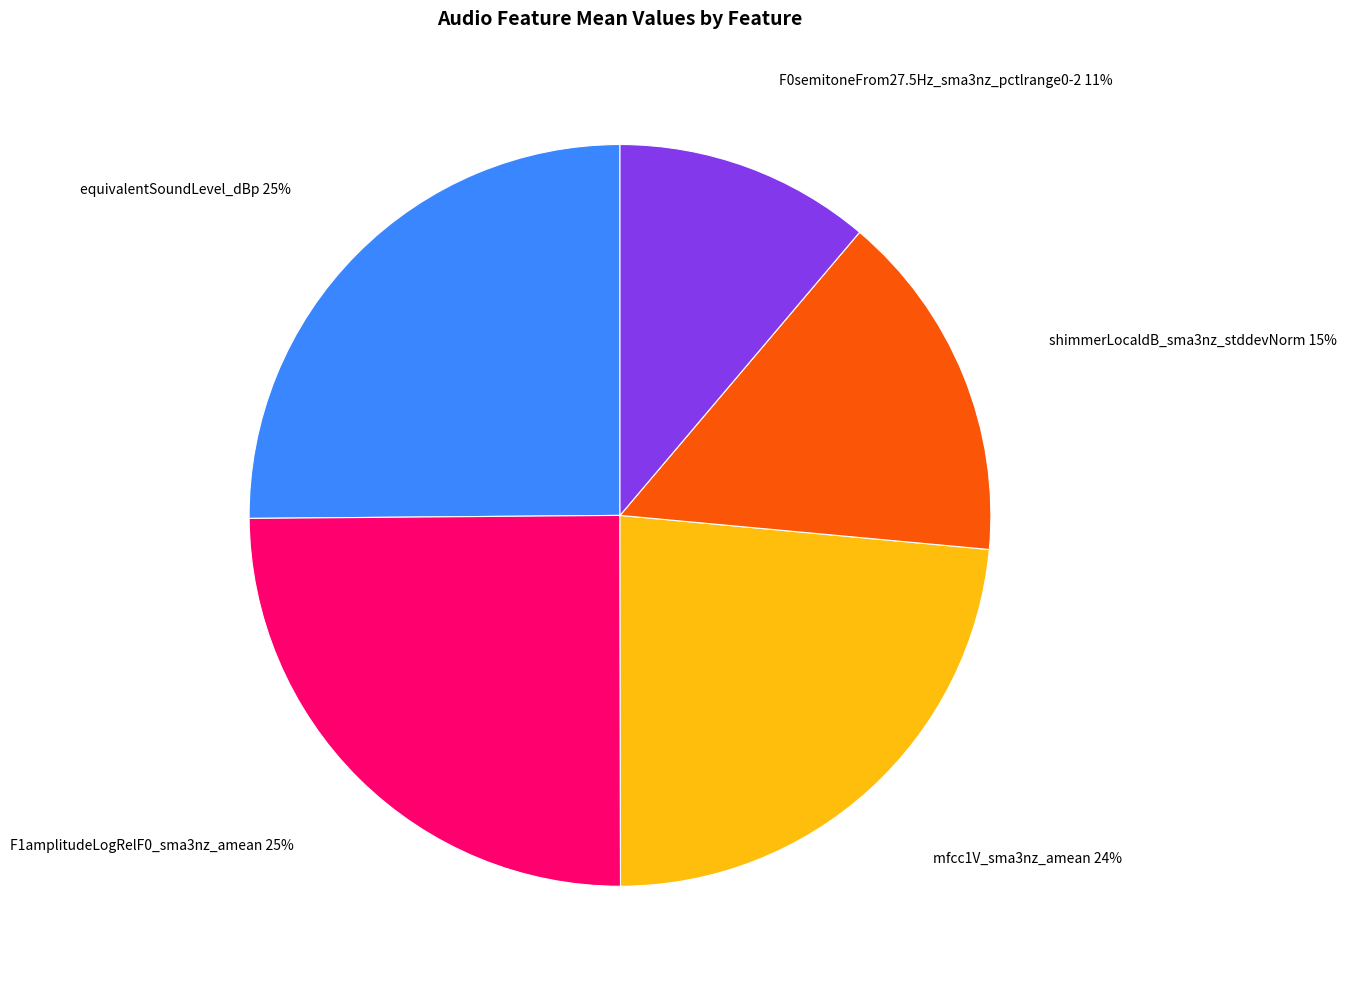

Is there any slice that represents more than half of the pie?

No